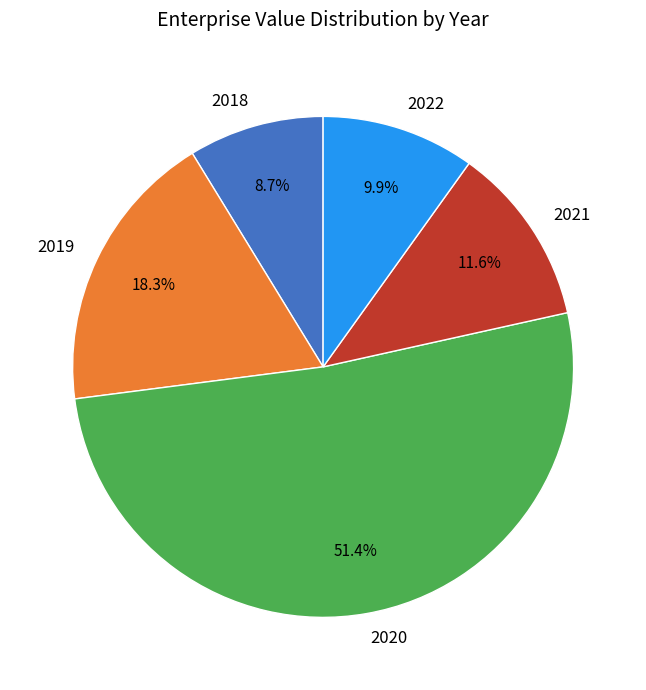

How many slices are in this pie chart?

5